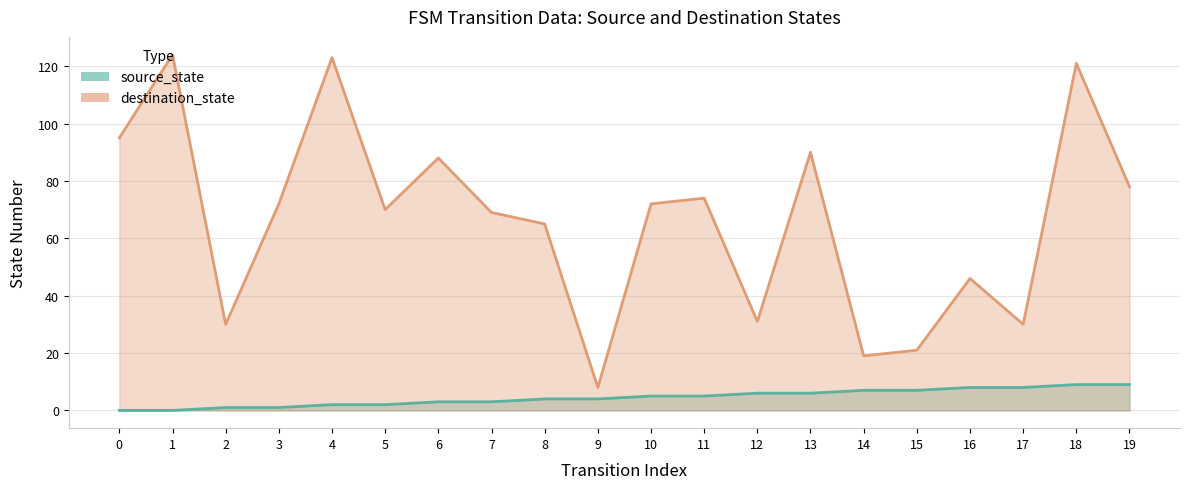

What is the average value of the source_state series?

4